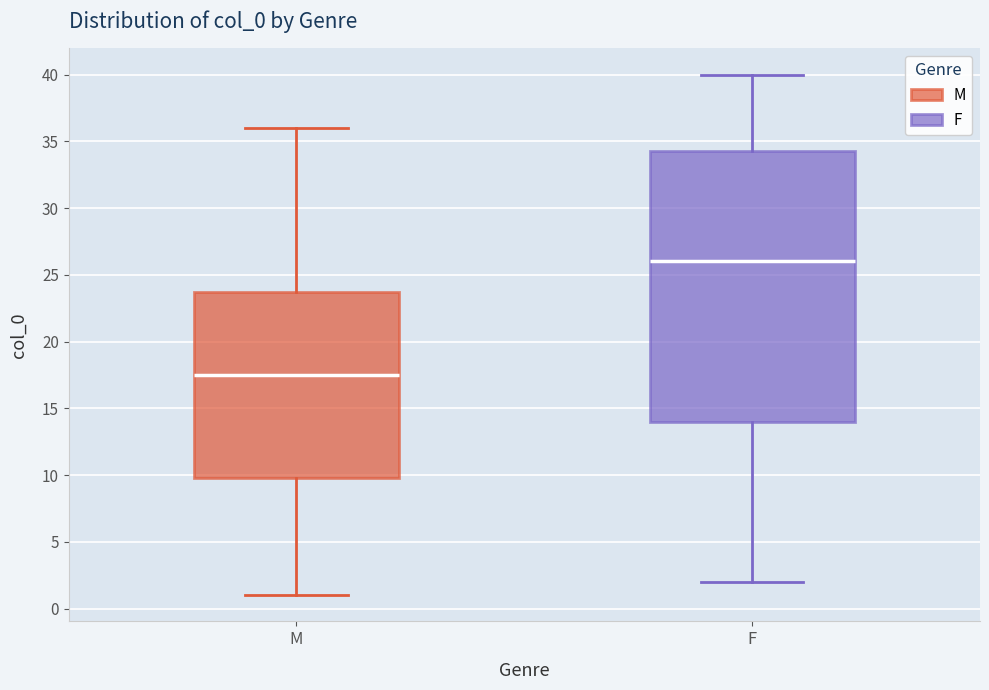

Comparing the boxes themselves (not the whiskers), which one is the tallest?

F